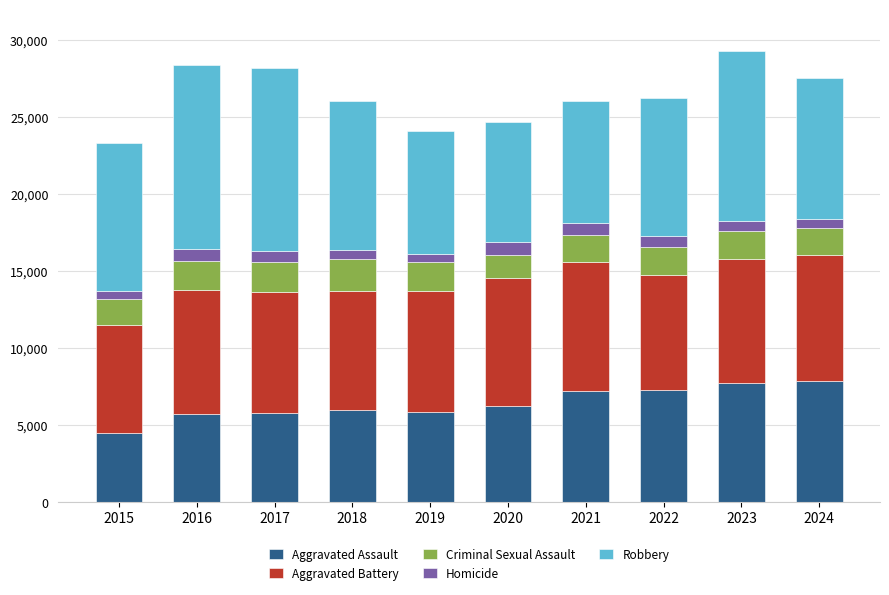

Which category has the lowest value in the Aggravated Assault series?

2015